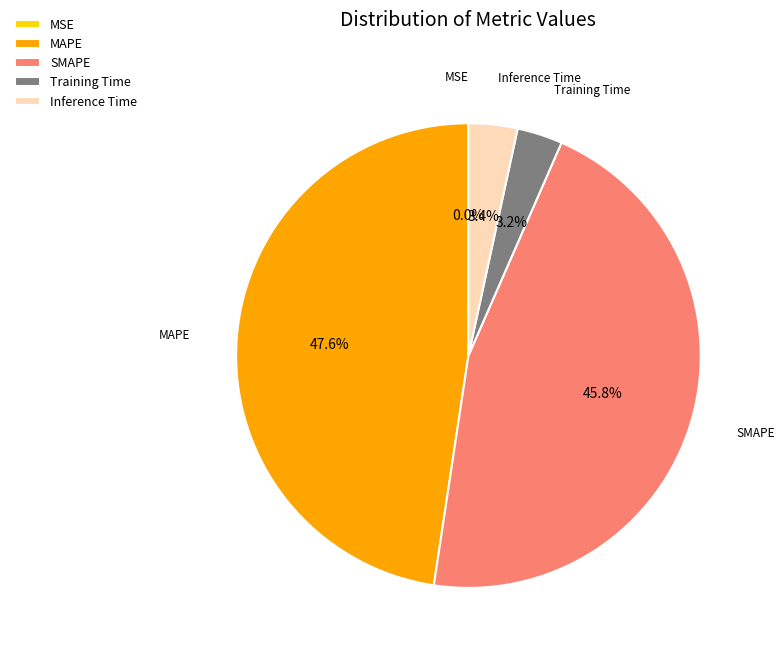

Is the sum of Training Time and SMAPE greater than half?

No